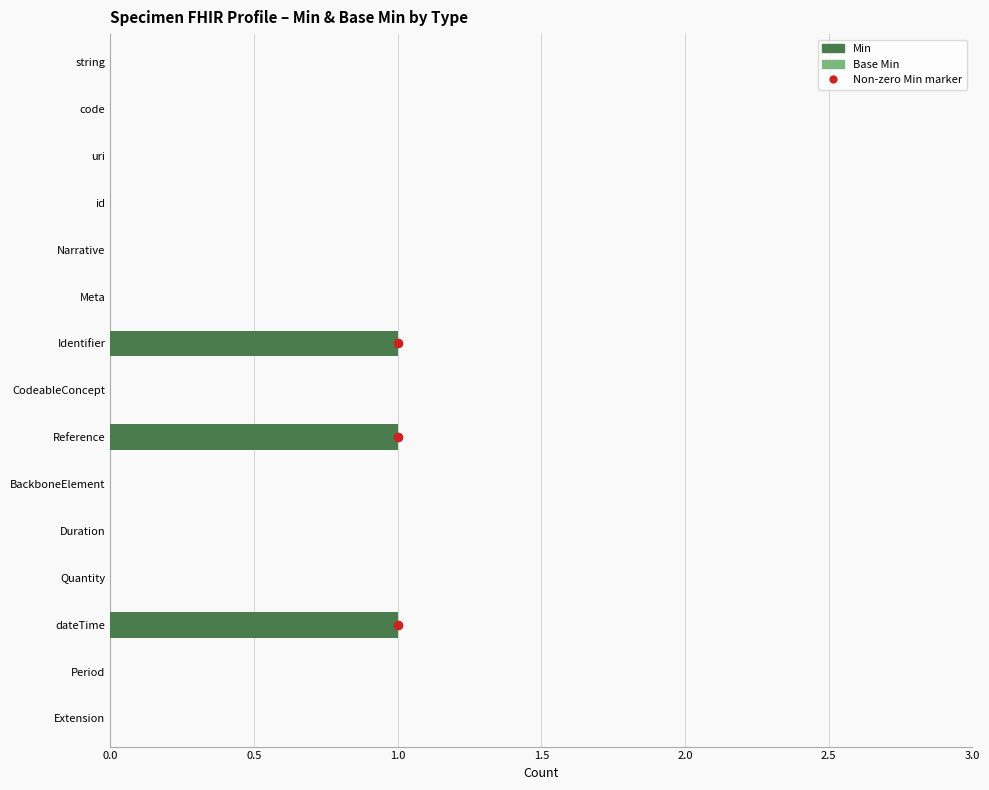

What is the sum of all values?

3